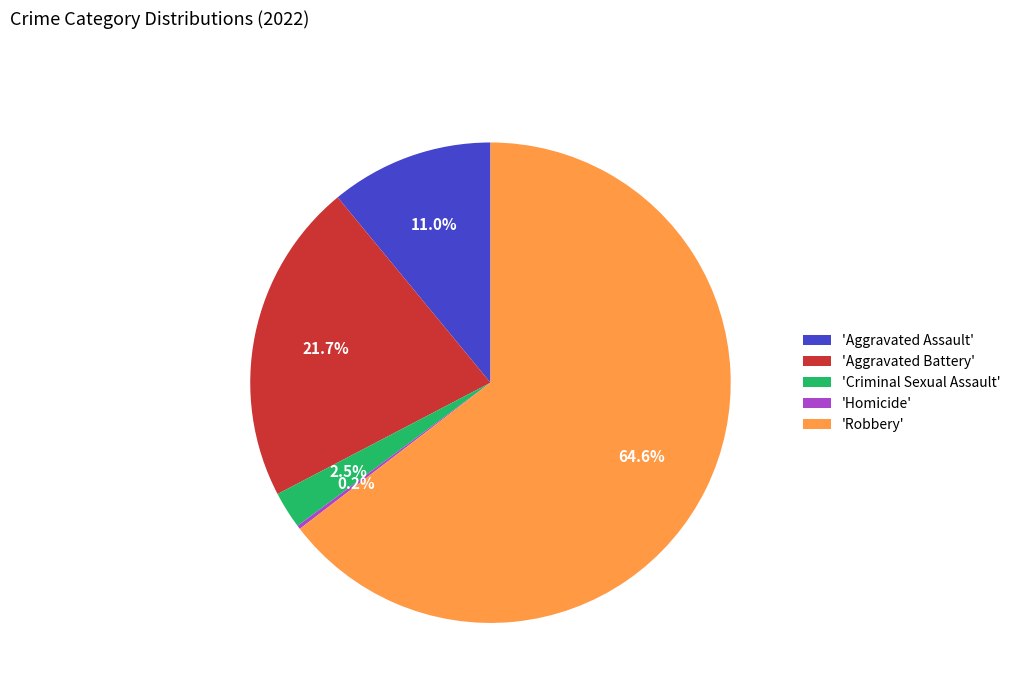

Combined, what portion of the pie is 'Aggravated Assault' and 'Aggravated Battery'?

32.7%